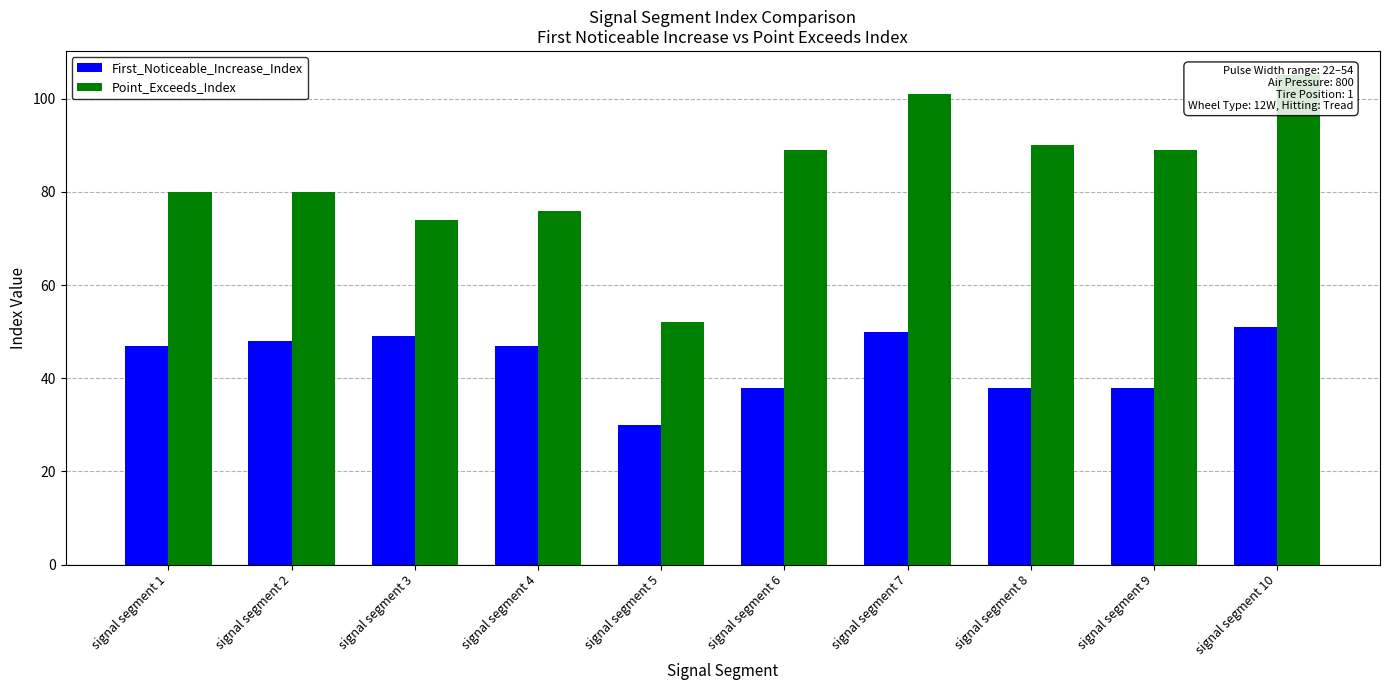

Between signal segment 2 and signal segment 8, which is larger?

signal segment 2